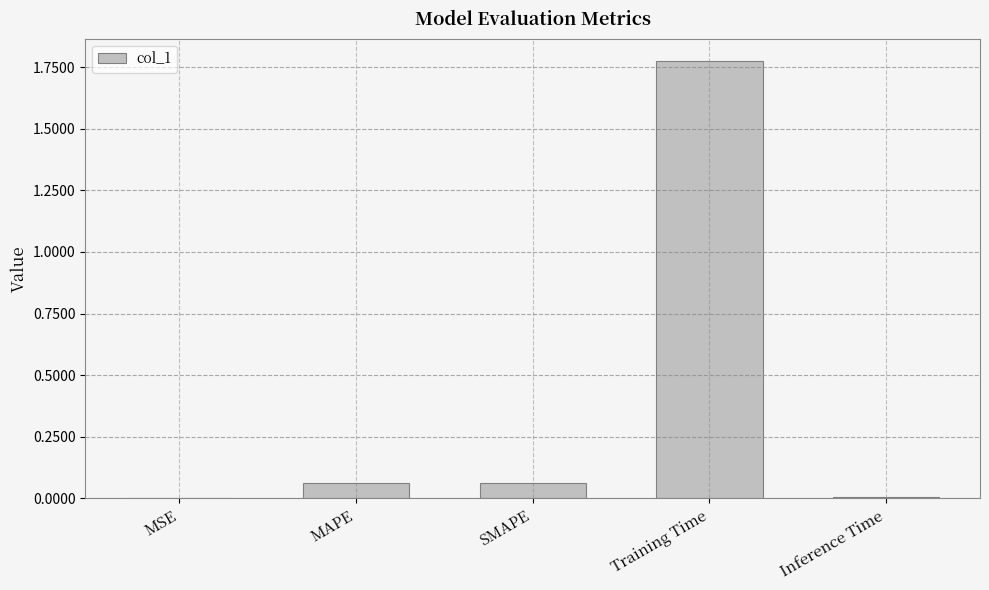

Which label corresponds to the largest value in the chart?

Training Time